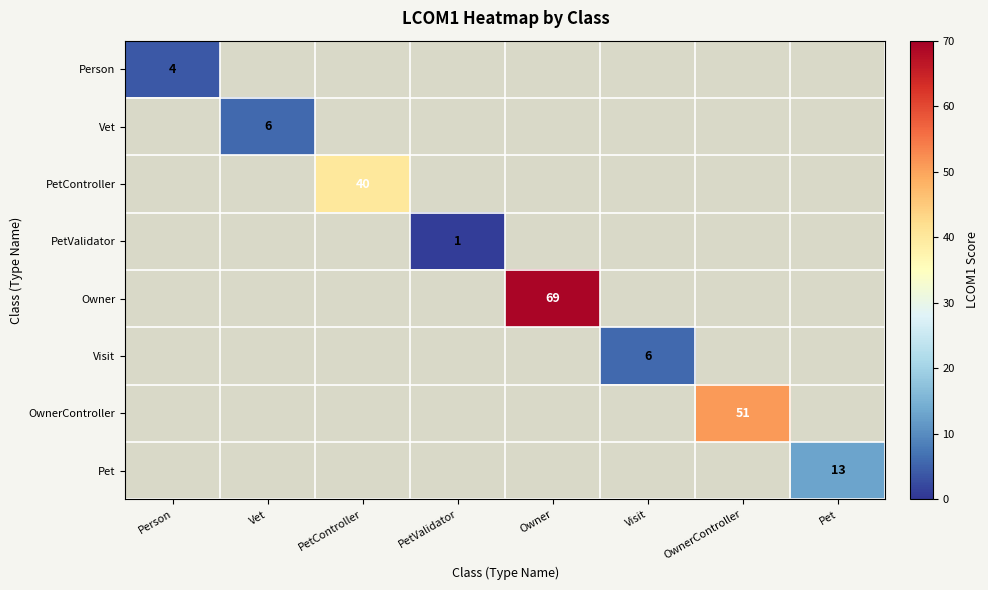

How many distinct data groups are displayed?

8